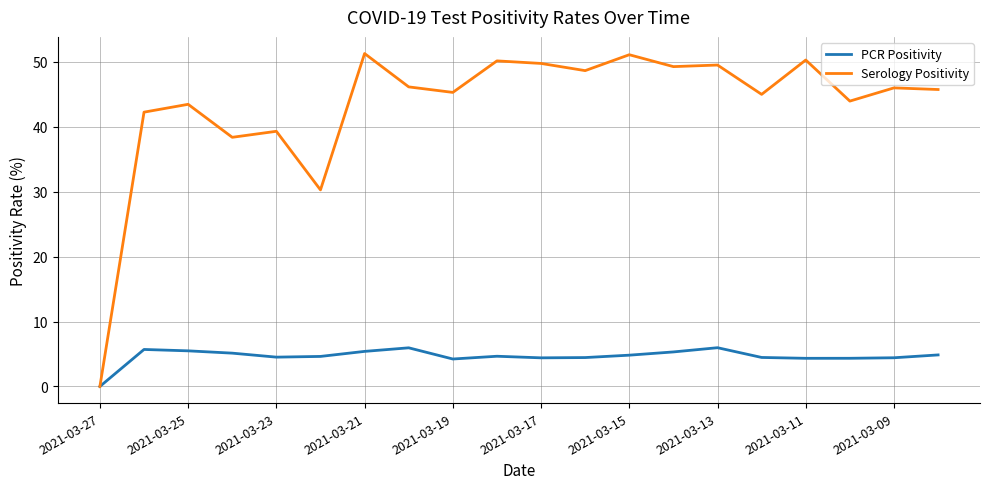

Which series has the largest total across all categories?

Serology Positivity